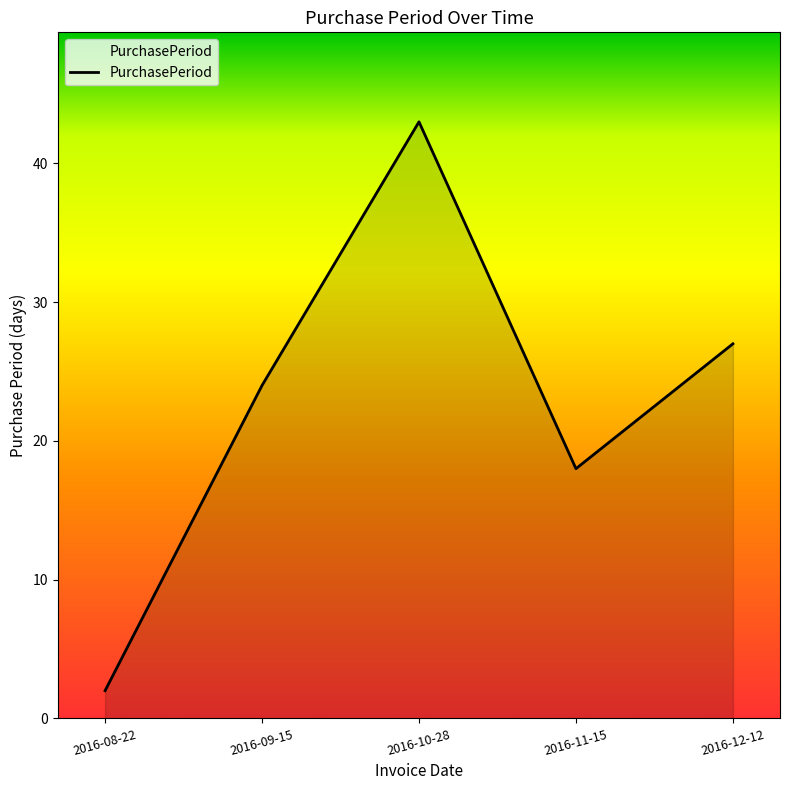

Where is the first local minimum?

2016-11-15